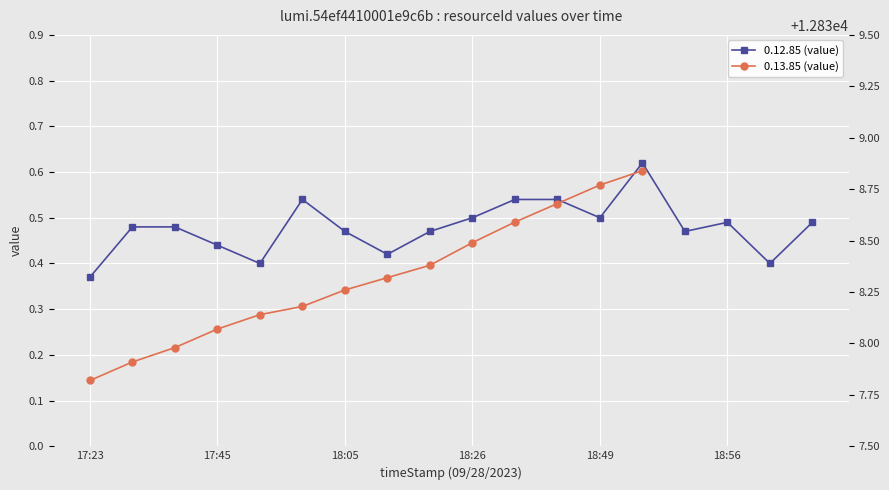

What is the sum of the values at 17:45 and 17:58?

1.0